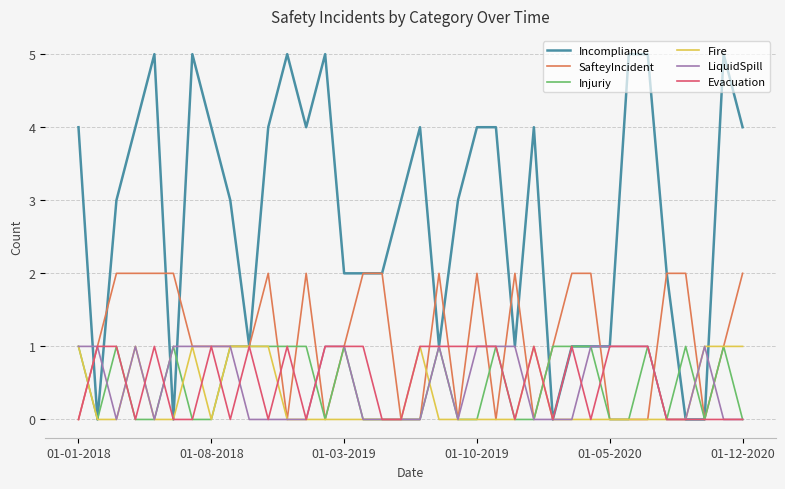

What is the maximum value shown in the chart?

5